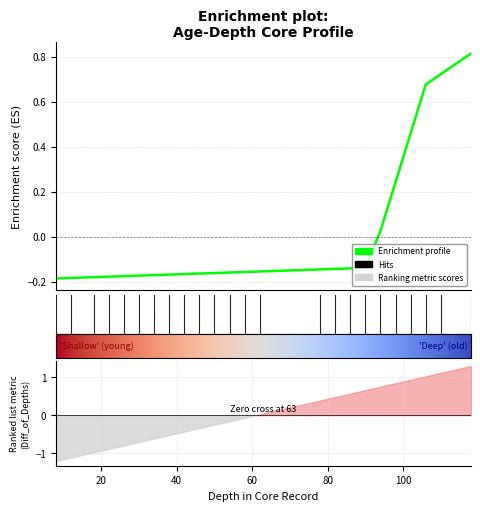

What is the difference between the second highest and second lowest values?

0.9